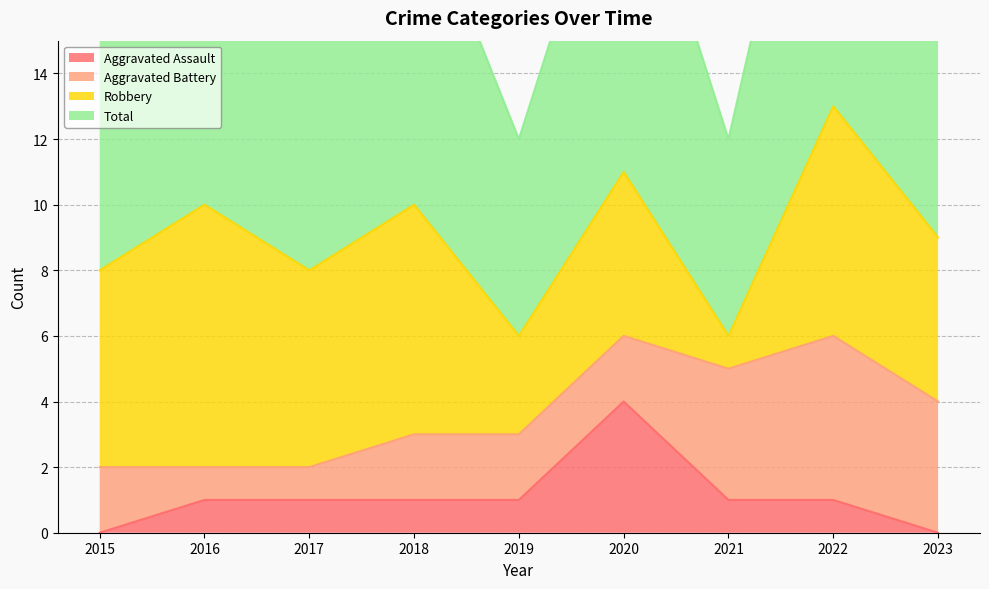

What value does the Total series have at 2019?

6